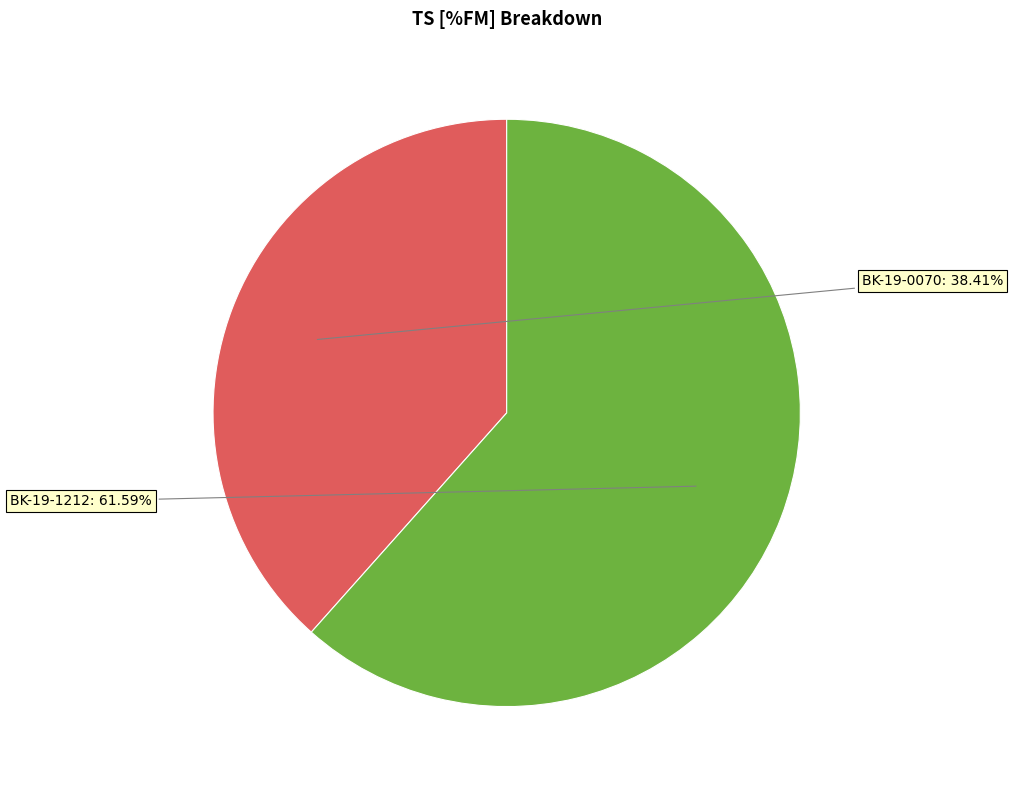

To the nearest percent, what is the difference between the largest and smallest slice percentages?

23%